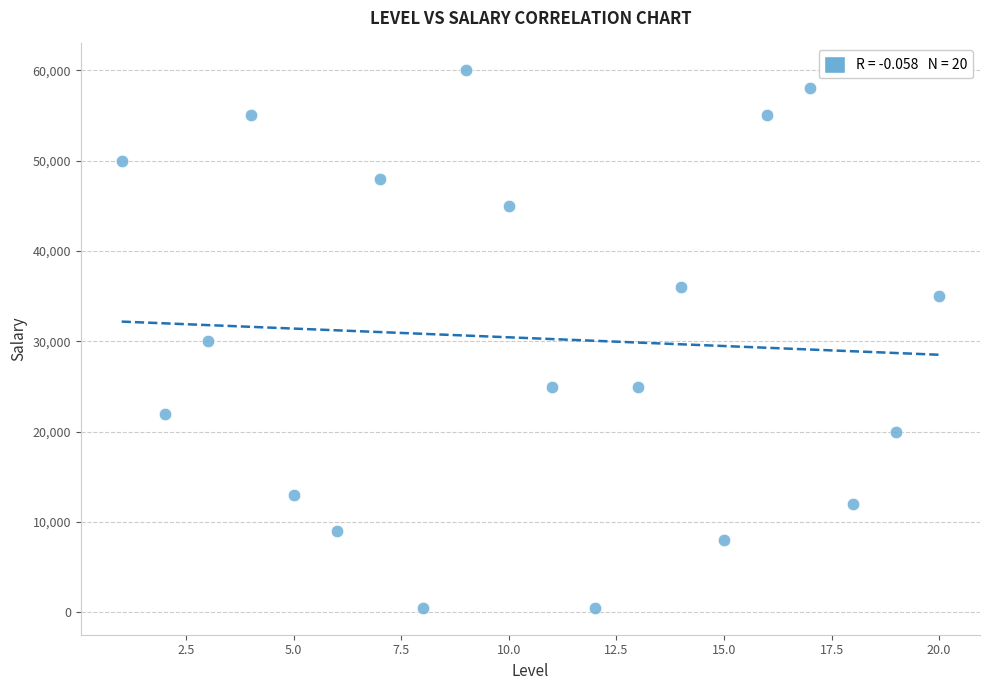

What is the range of Y values (max minus min)?

59500